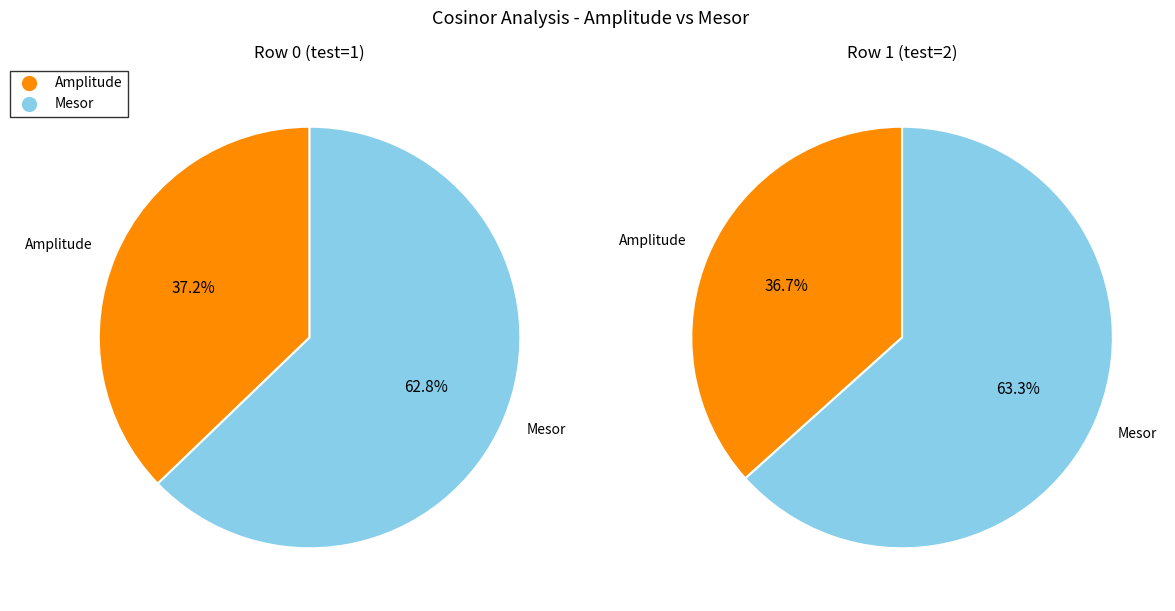

Is there any slice that represents more than half of the pie?

Yes